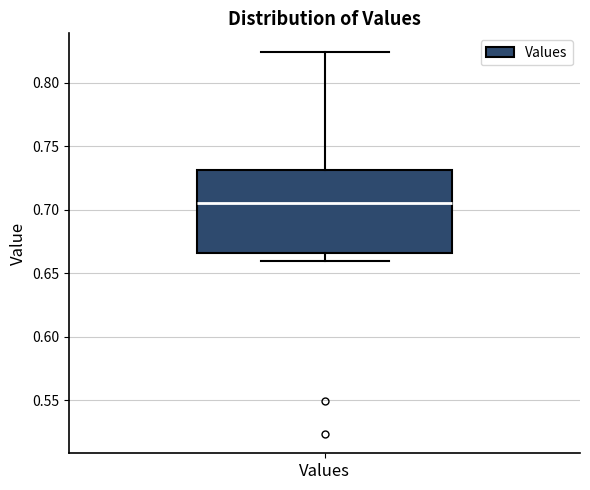

Transcribe this box plot: give where the median line is, the range the box spans, and where the two whiskers end, as read against the y-axis. The values are not printed on the chart, so give them approximately, as read against the axis.

median 0.705, box 0.665 to 0.730, whiskers 0.660 to 0.825